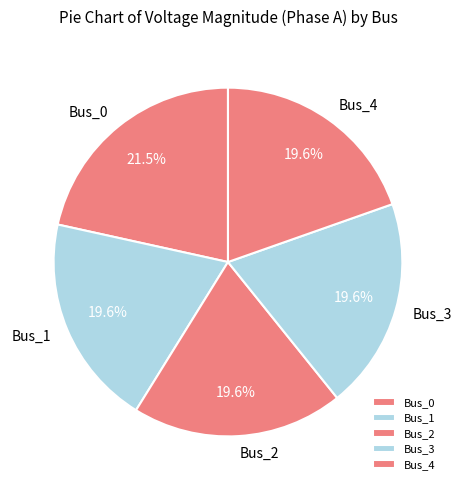

How many slices are in this pie chart?

5